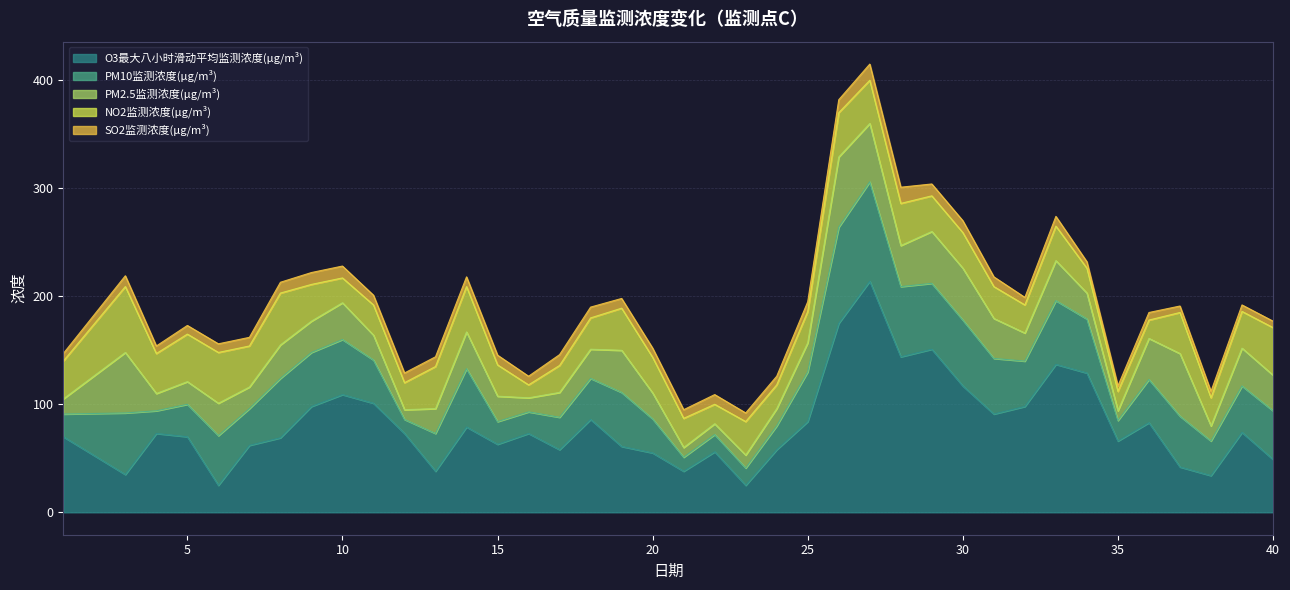

The PM10监测浓度(μg/m³) series shows 16.0 at 22. True or false?

True